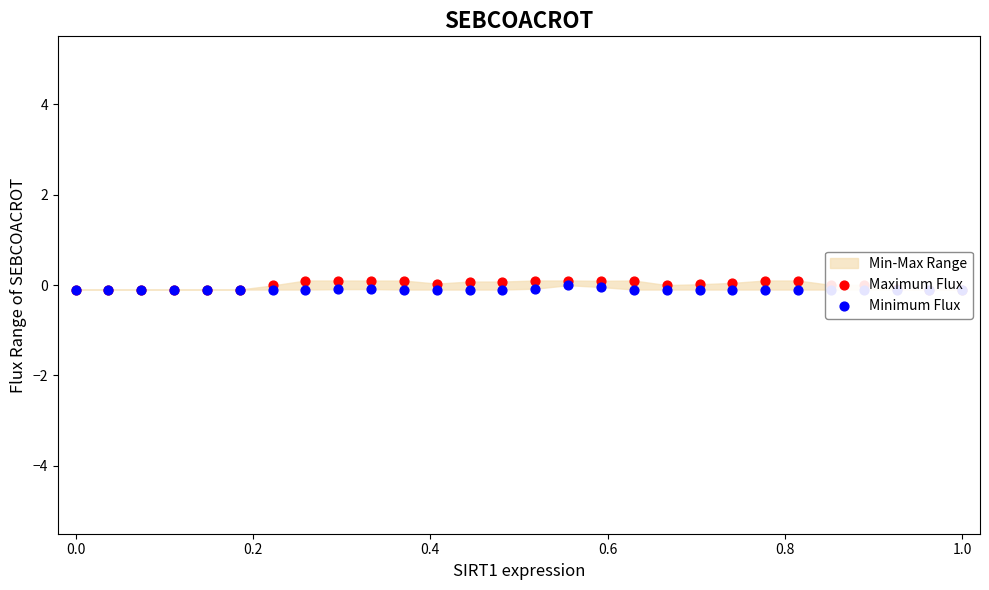

Which series has the widest spread of Y values?

Maximum Flux